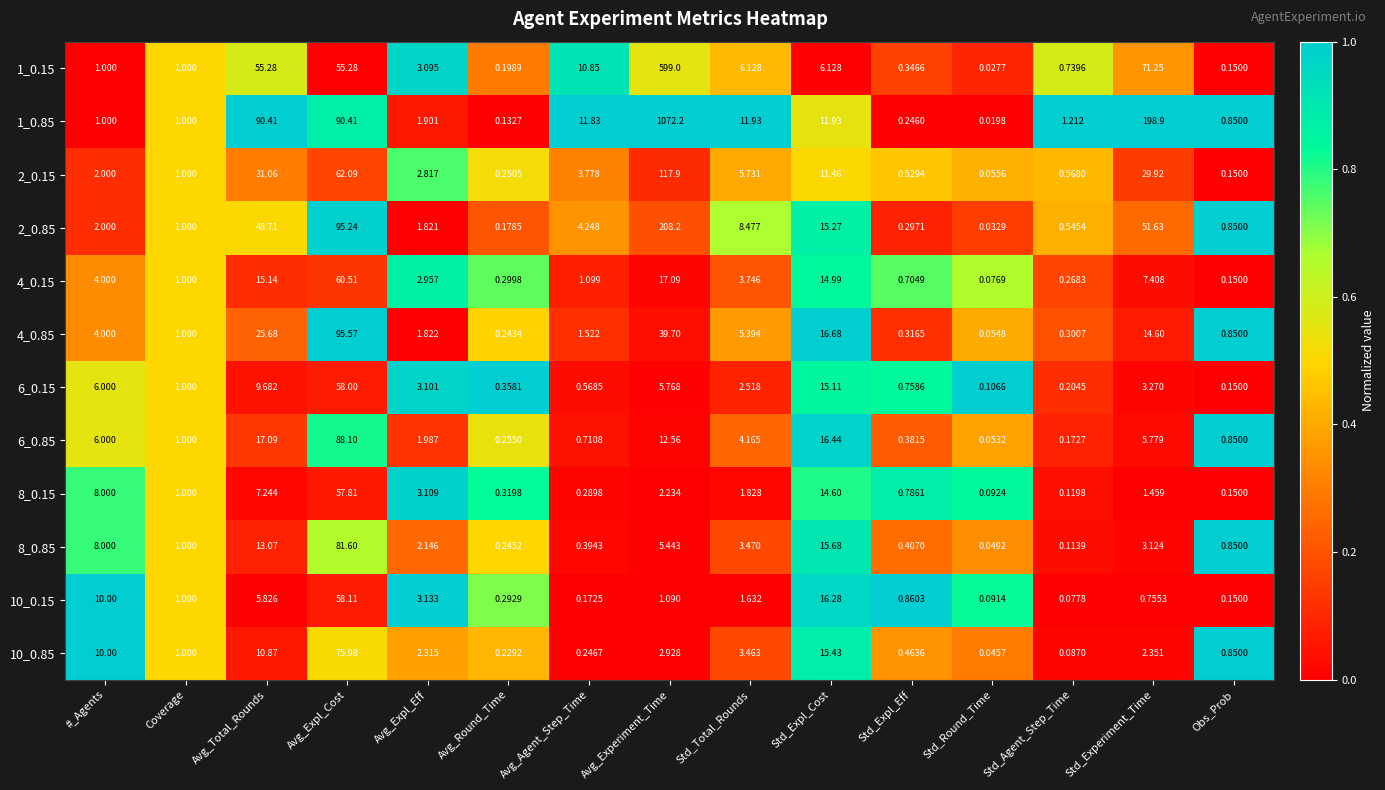

At which label is 10_0.85 closest to 38?

Std_Expl_Cost